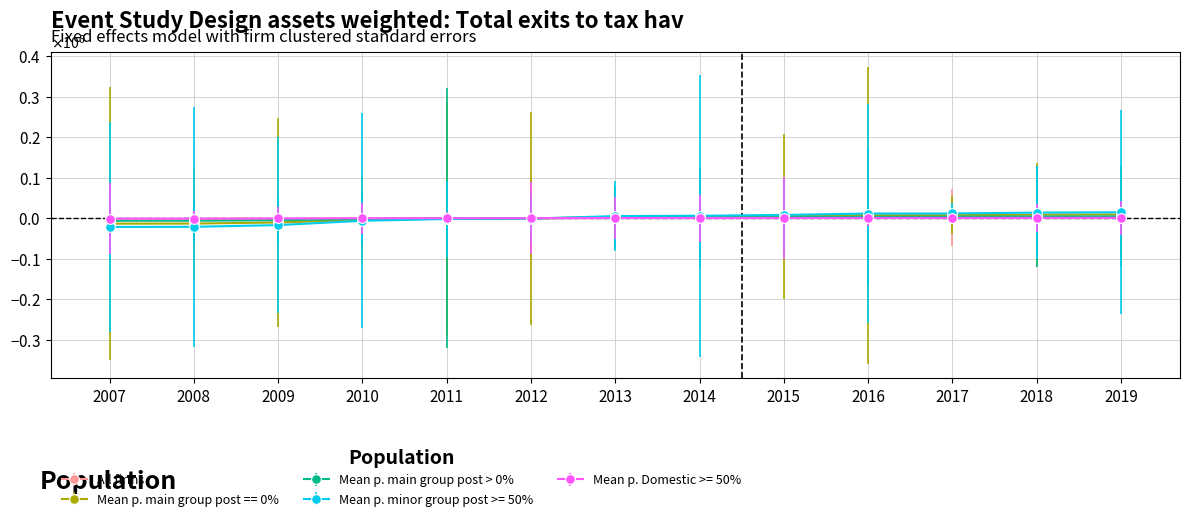

What are all the series names shown in the legend?

All firms, Mean p. main group post == 0%, Mean p. main group post > 0%, Mean p. minor group post >= 50%, Mean p. Domestic >= 50%